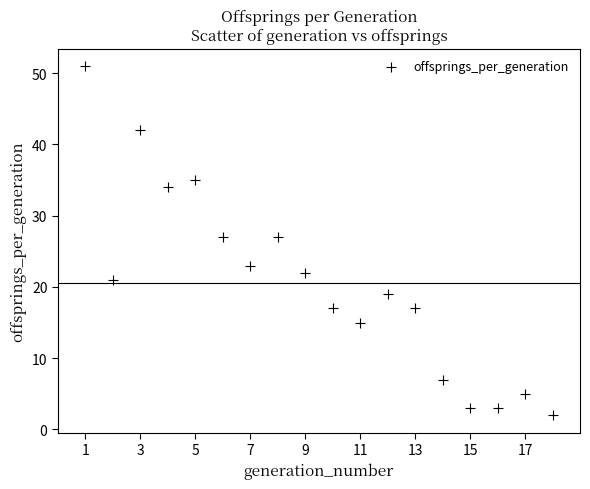

What is the range of X values (max minus min)?

17